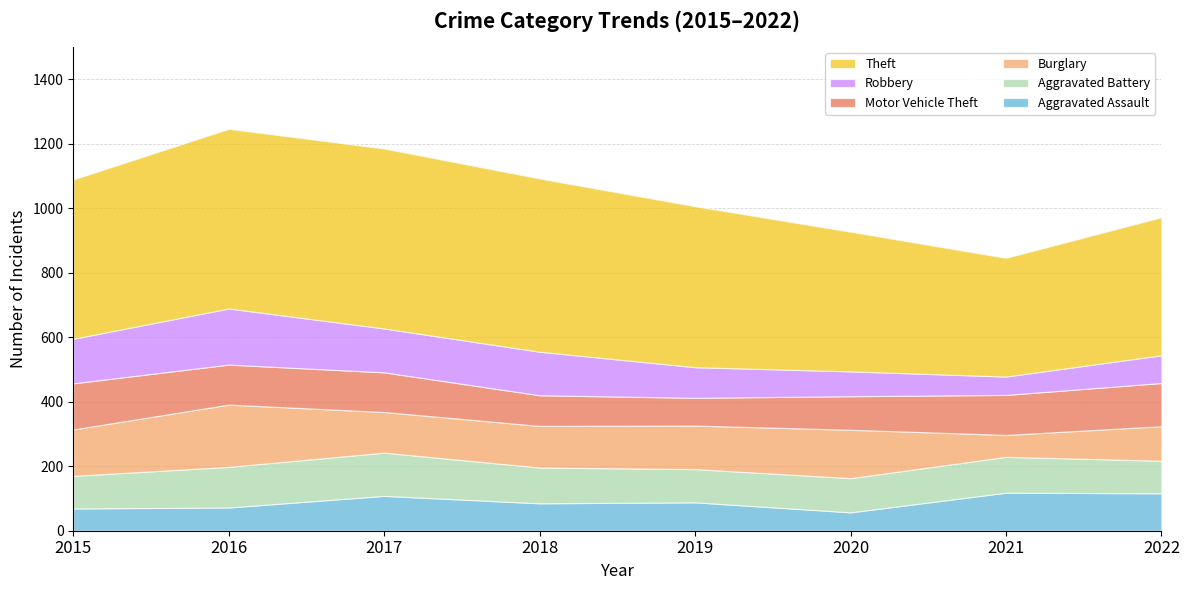

What is the total value across all series at 2020?

927